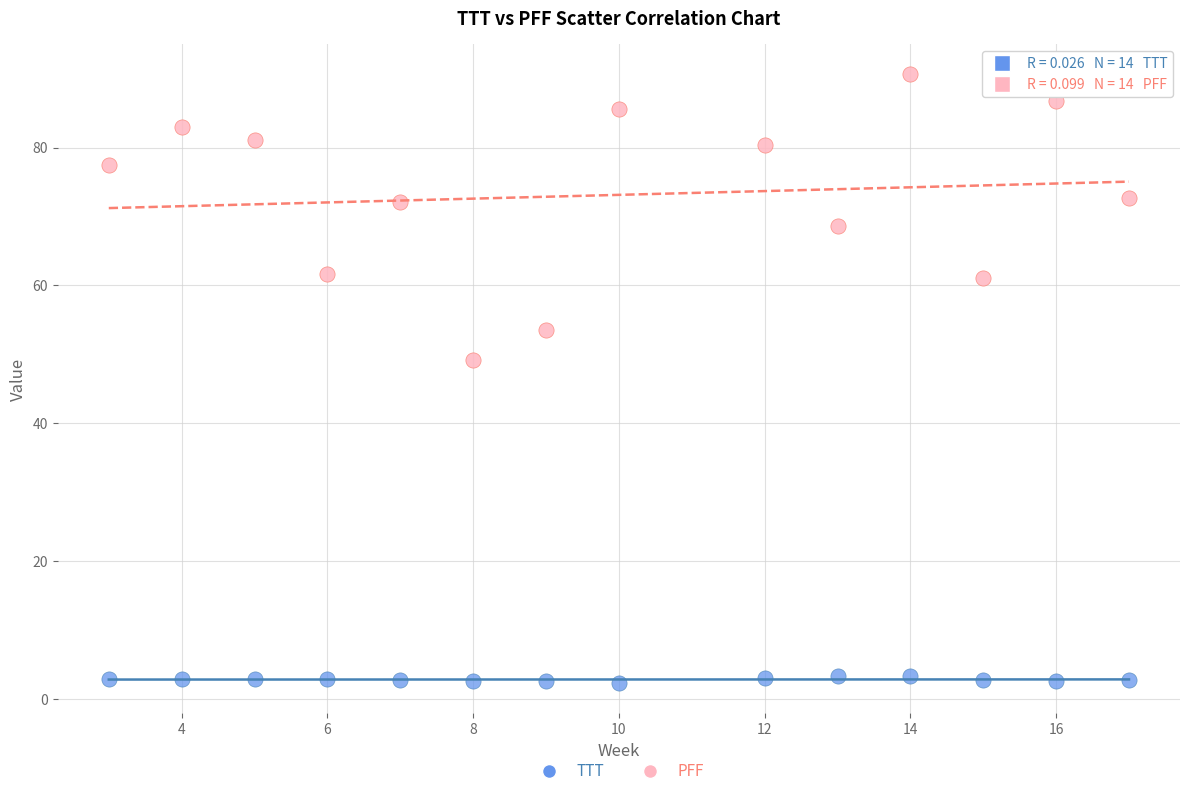

Which series reaches the maximum Y coordinate?

PFF